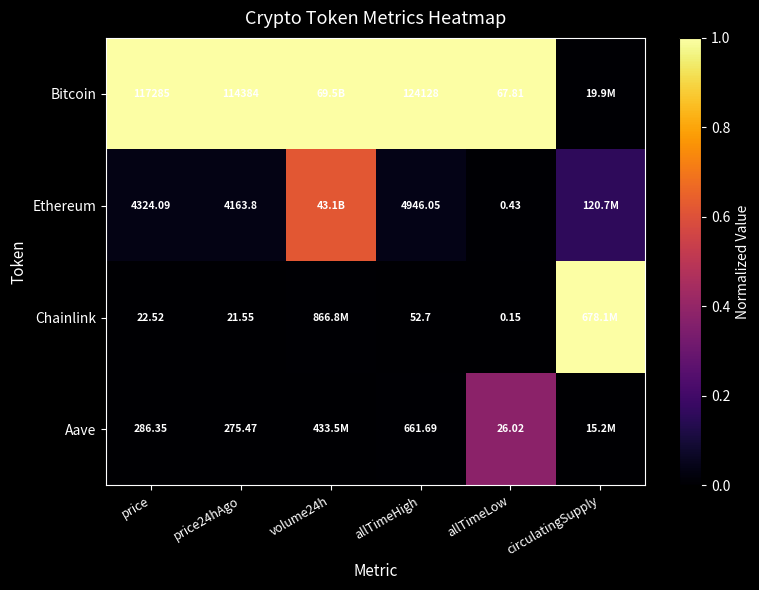

Between price and allTimeHigh, which series saw the biggest shift?

Bitcoin